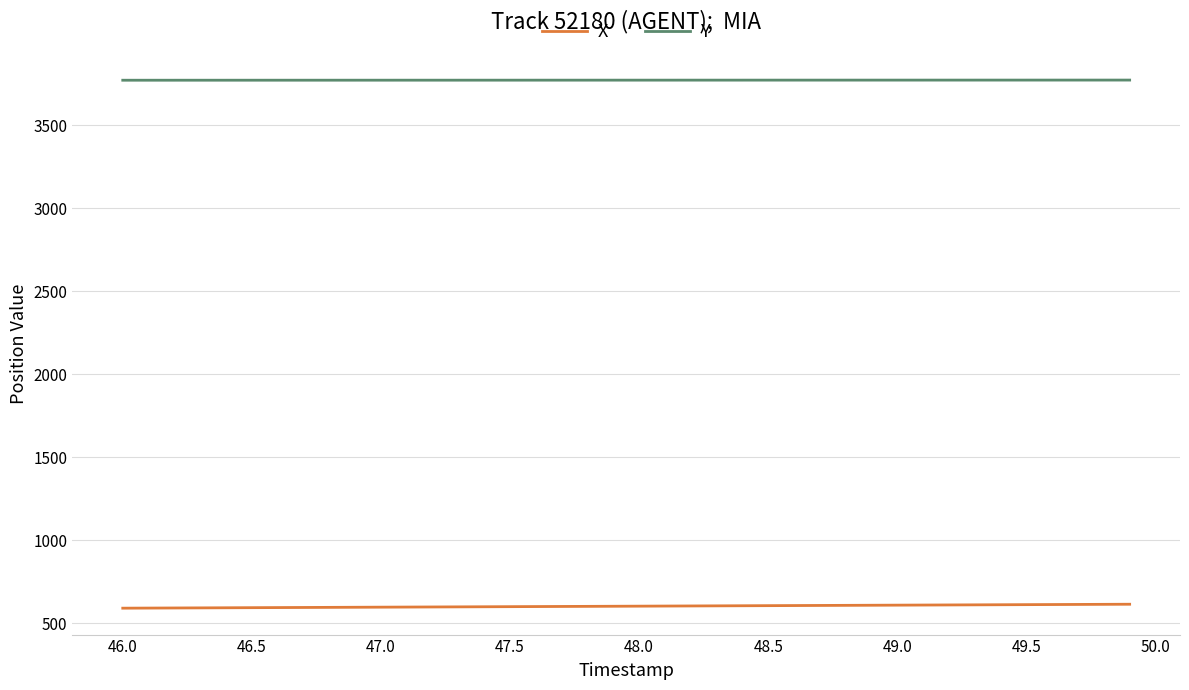

List the series in order of their overall mean, highest first.

Y, X